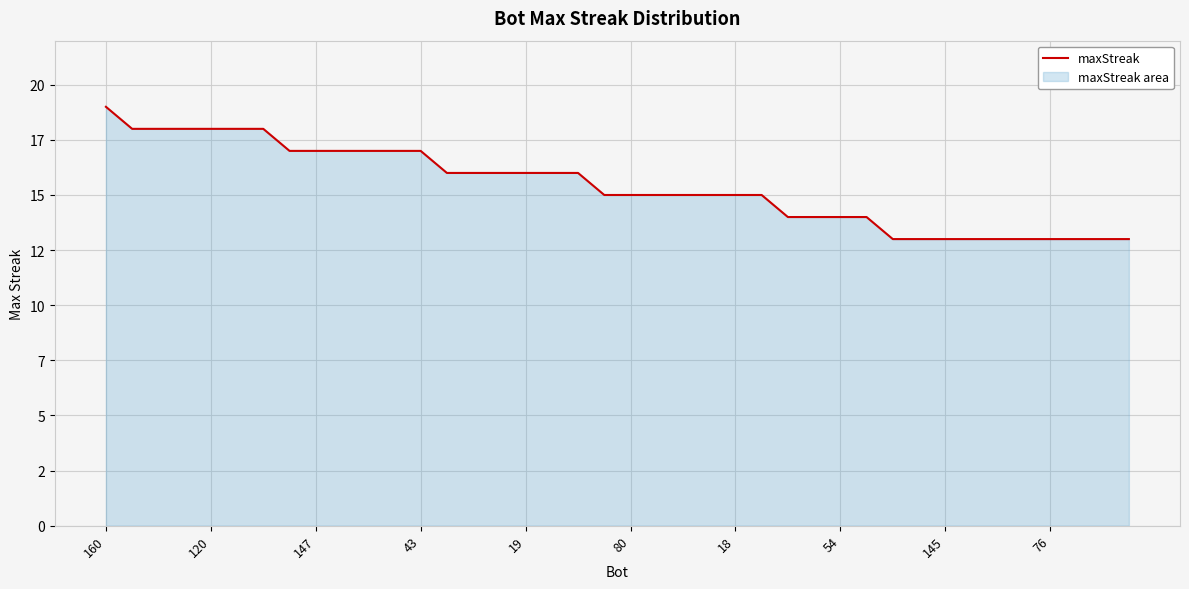

What is the greatest value displayed?

19